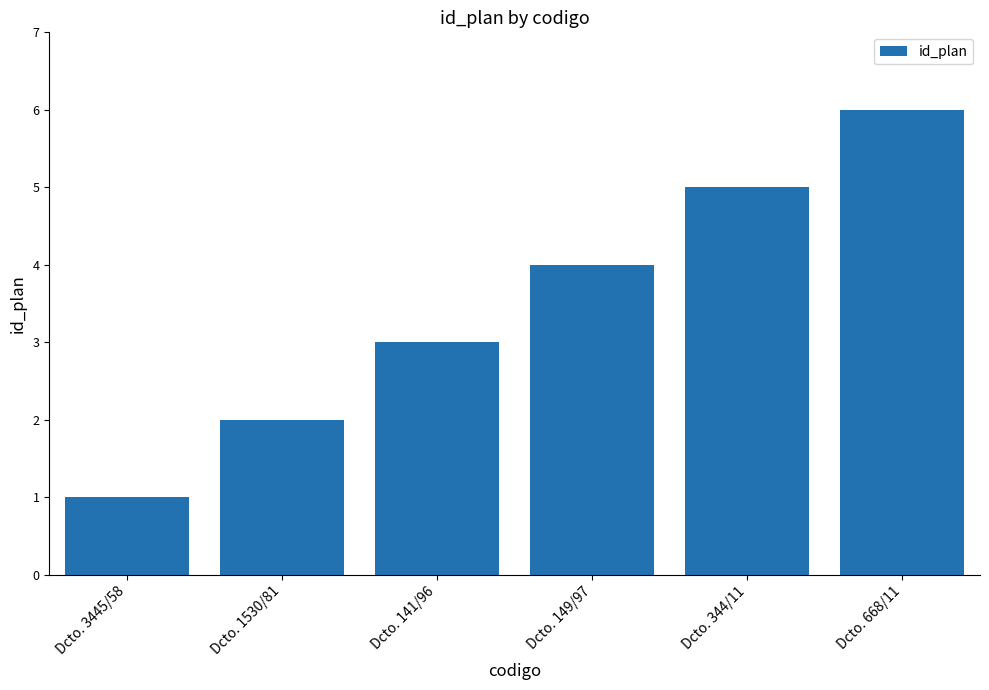

What is the label of the 2nd bar from the right?

Dcto. 344/11